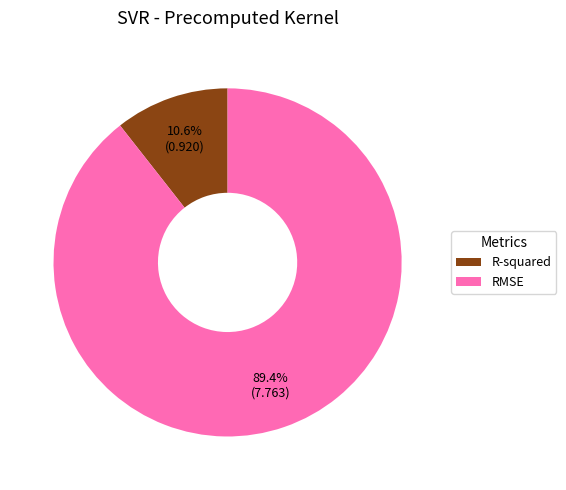

What is the smallest slice in the pie chart?

R-squared